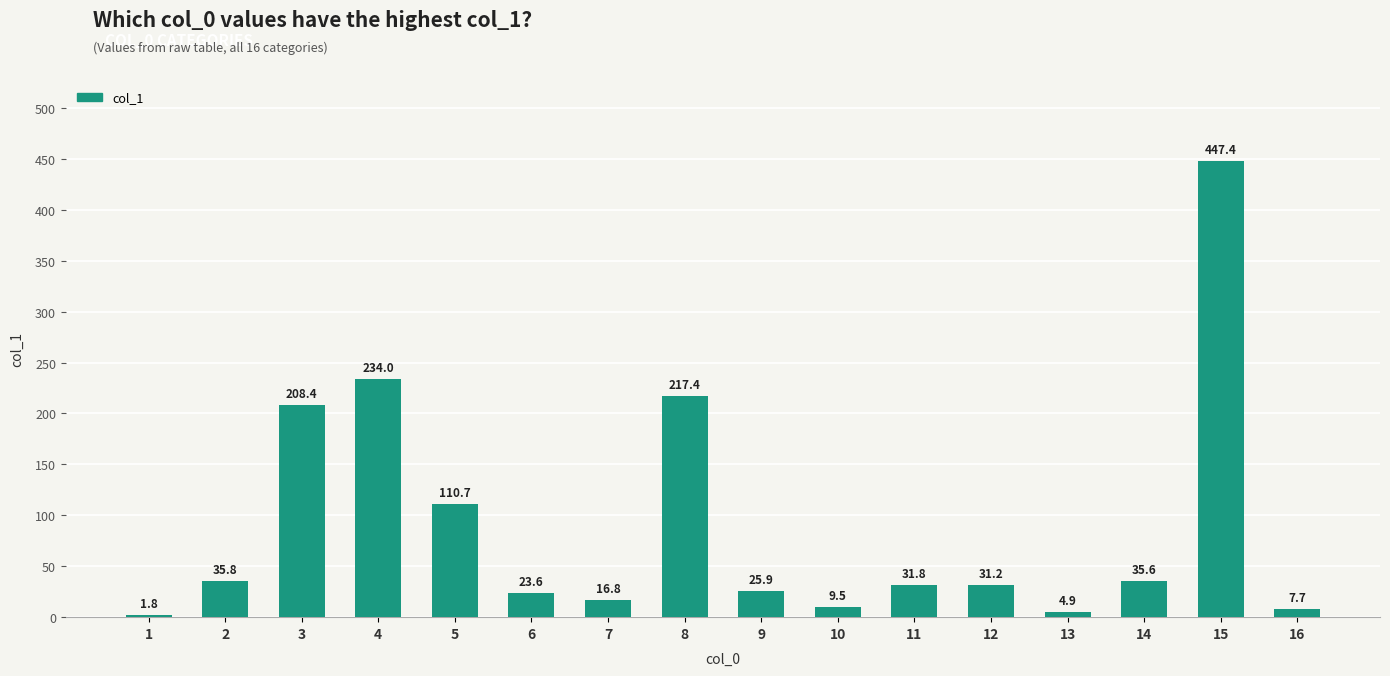

What is the difference between the values at 2 and 13?

30.9